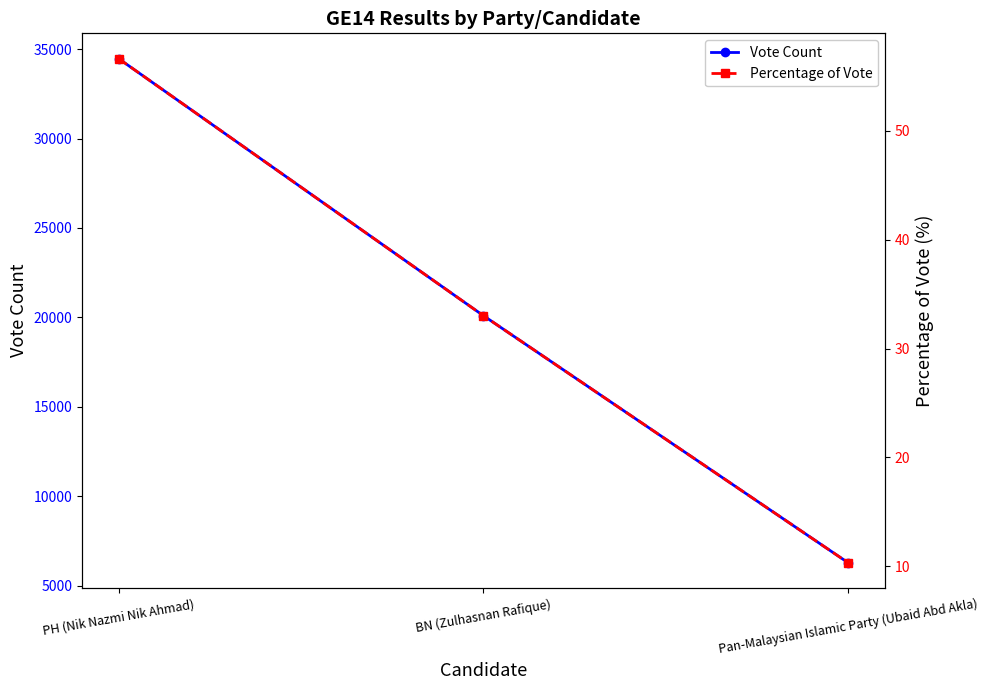

What is the value of the Percentage of Vote point at the 3rd from the left?

10.3